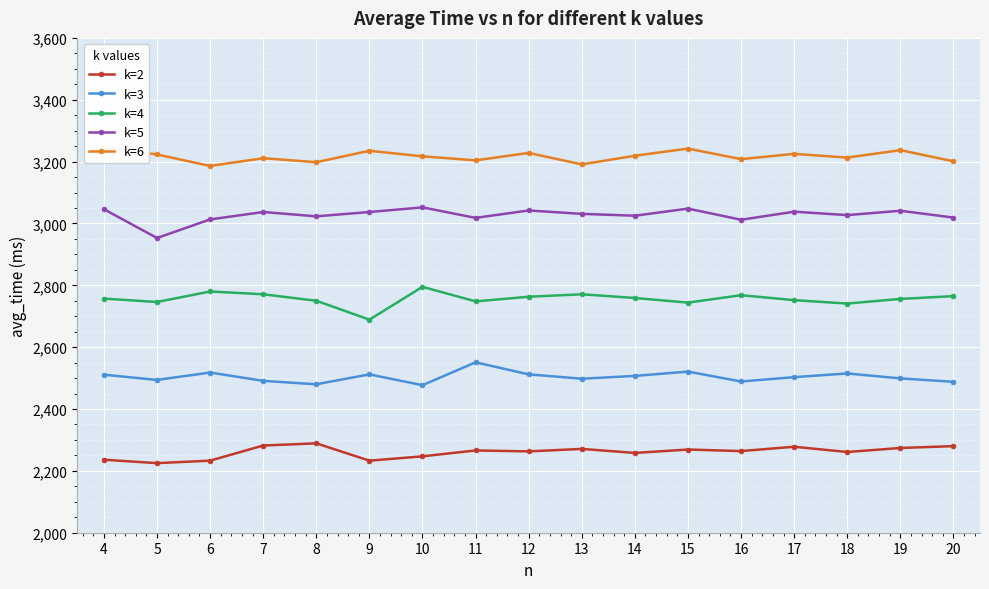

What are all the series names shown in the legend?

k=2, k=3, k=4, k=5, k=6